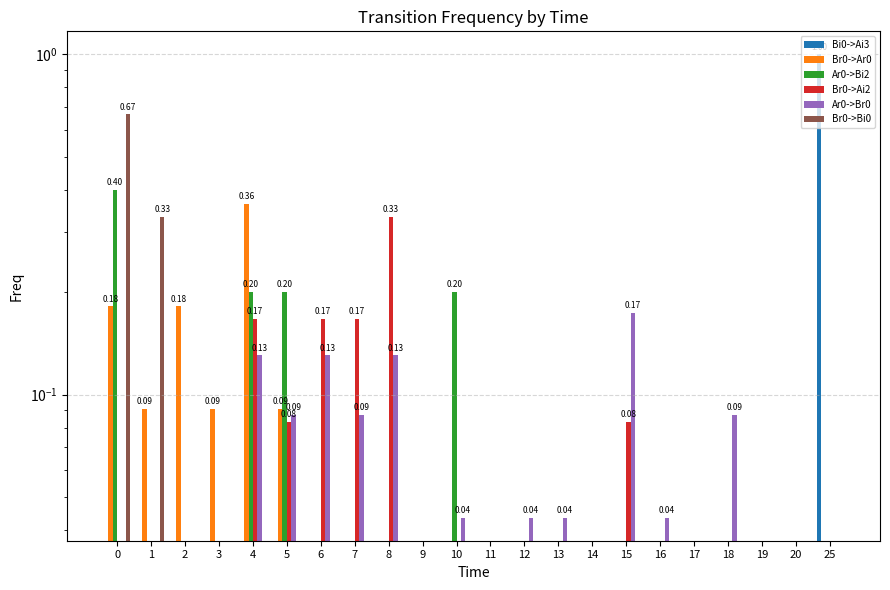

Rank the categories by Ar0->Bi2 value from highest to lowest.

0, 4, 5, 10, 1, 2, 3, 6, 7, 8, 9, 11, 12, 13, 14, 15, 16, 17, 18, 19, 20, 25